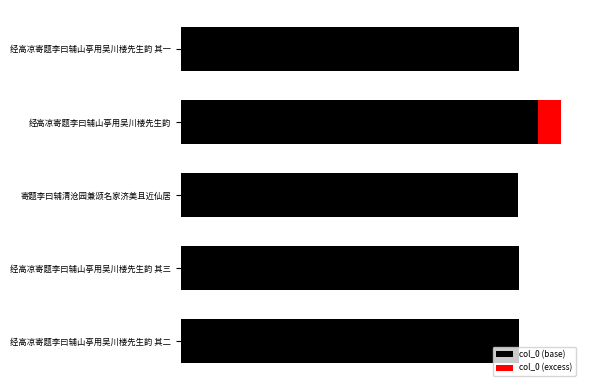

What is the average value of the col_0 (excess) series?

8173